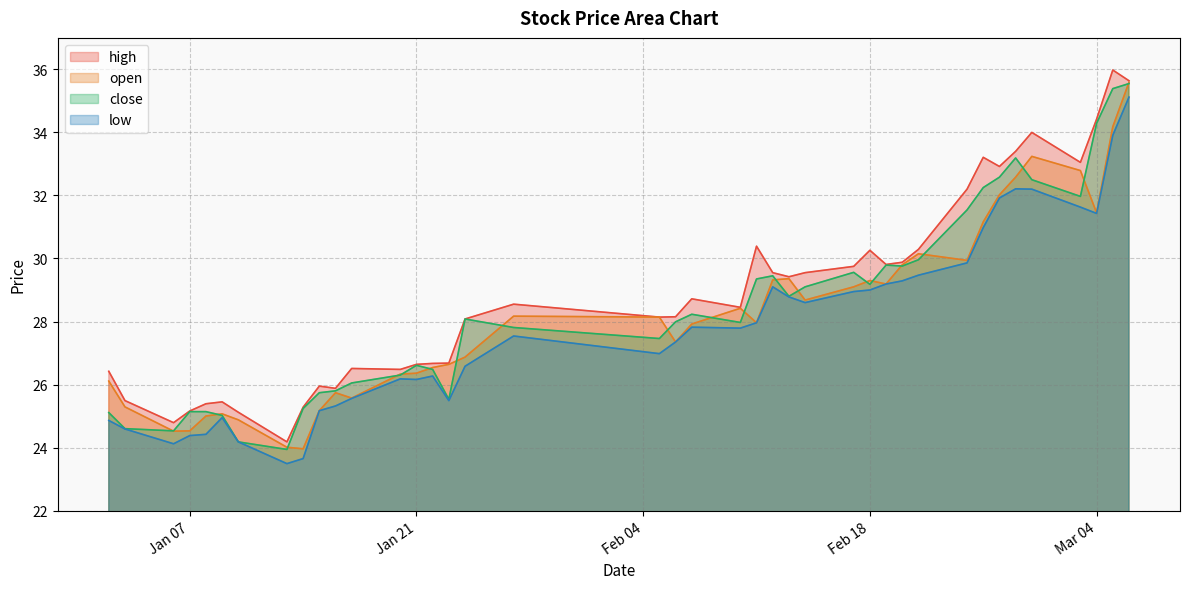

How many categories are shown in the chart?

40